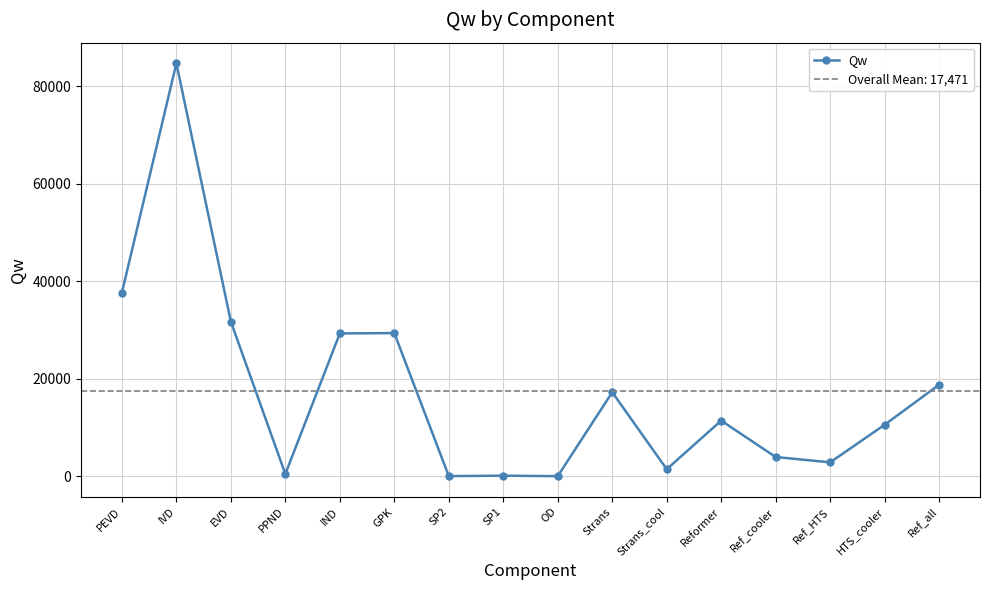

What is the sum of the values at Strans_cool and Strans?

18660.4